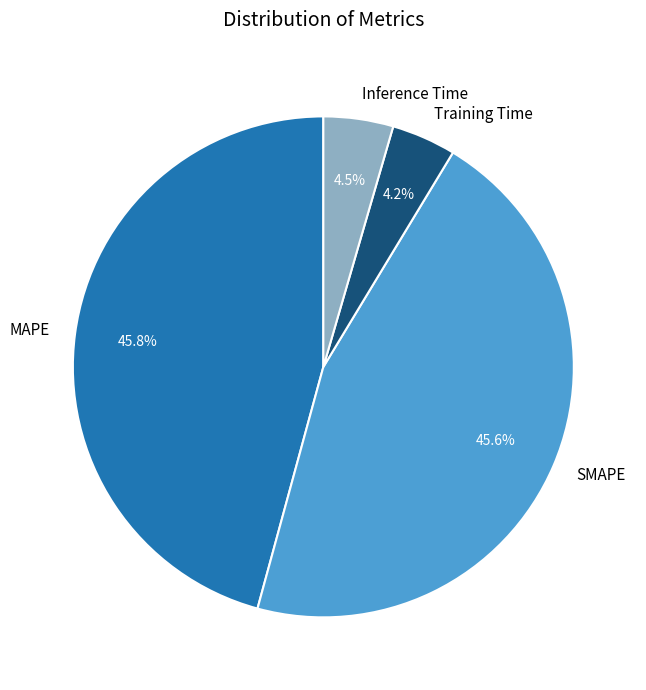

Combined, what portion of the pie is Training Time and Inference Time?

8.7%